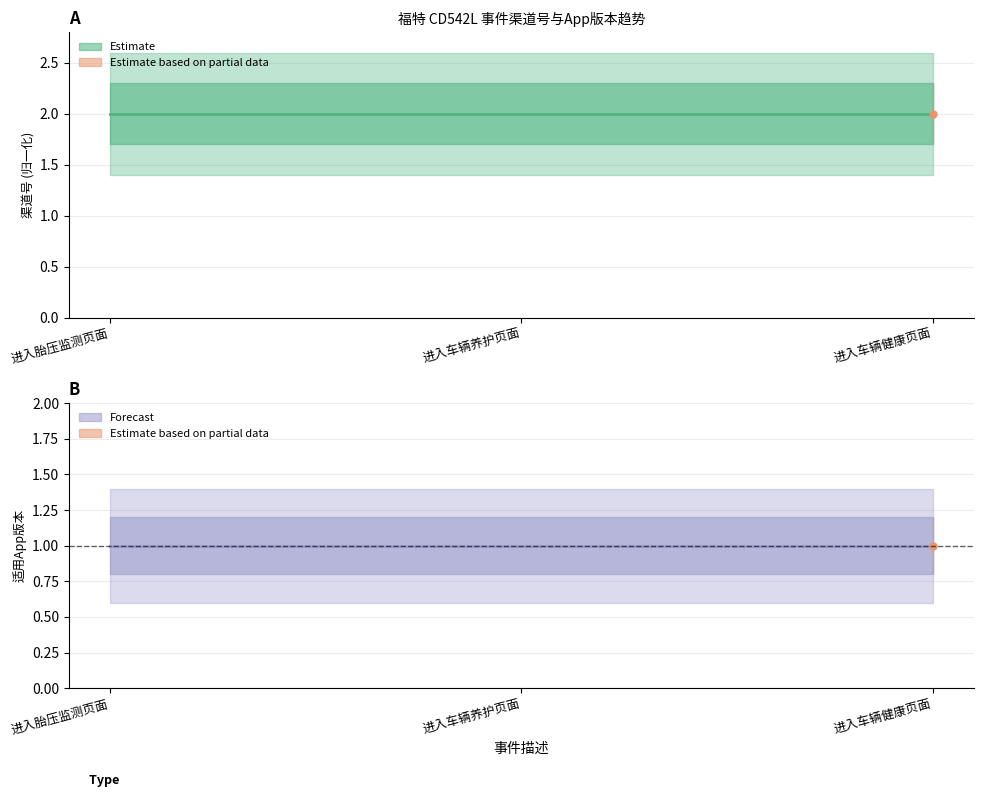

Reading left to right, what are all the values shown in this chart?

渠道号: 进入胎压监测页面=2	进入车辆养护页面=2	进入车辆健康页面=2
适用app版本: 进入胎压监测页面=1	进入车辆养护页面=1	进入车辆健康页面=1